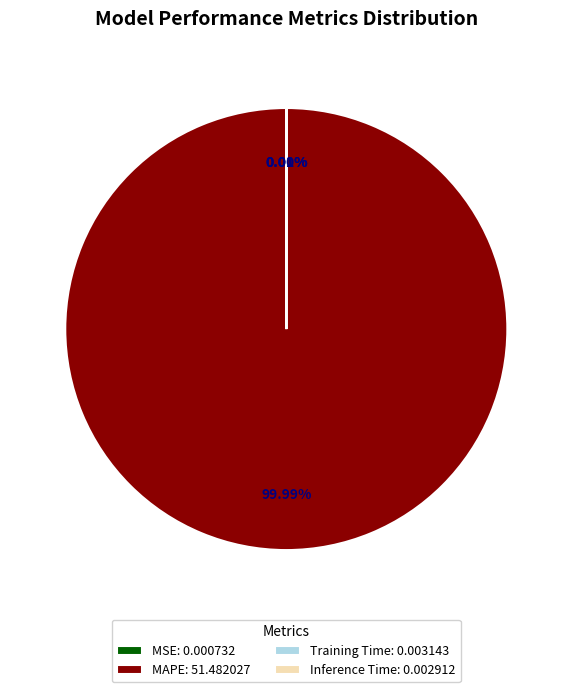

Does MAPE: 51.482027 account for over 50% of the chart?

Yes